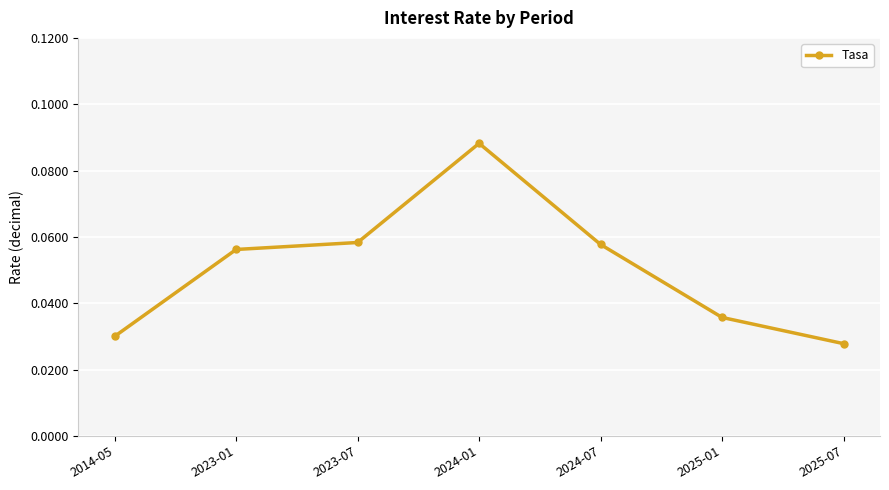

True or false: the data has more than 1 interior local peaks.

False